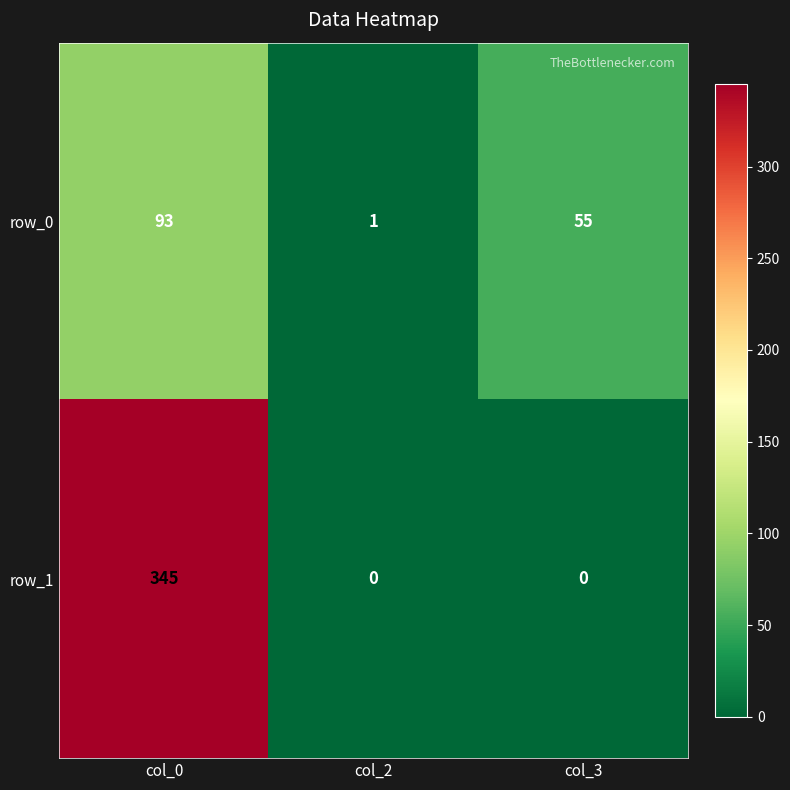

How many values in row_1 are above zero?

1